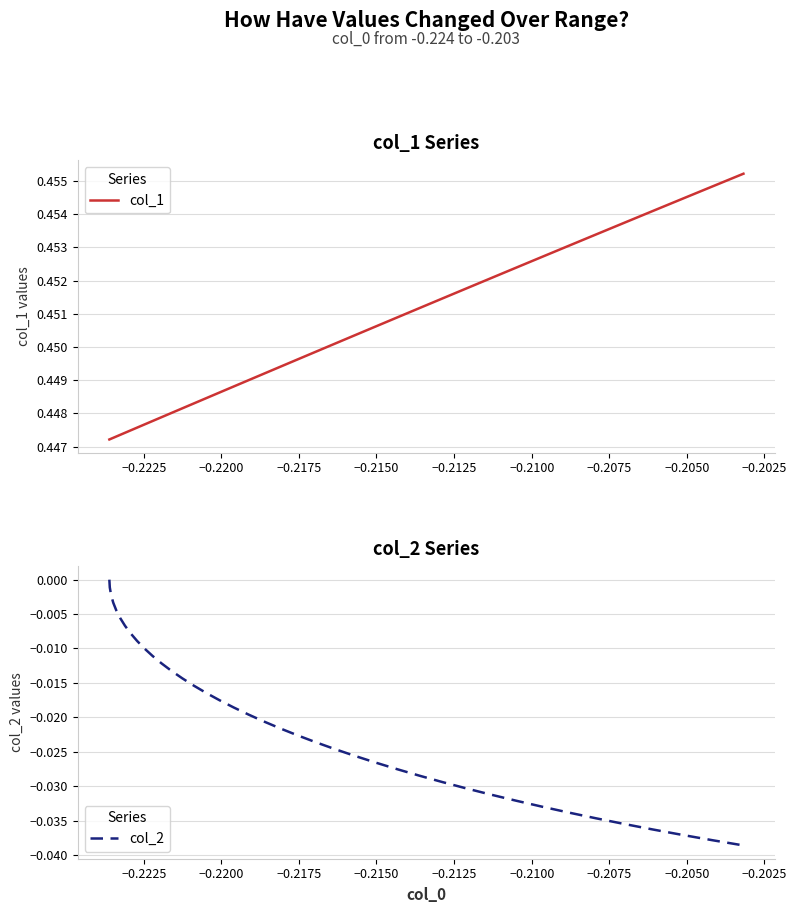

What is the value of the col_1 point at the 26th from the left?

0.5